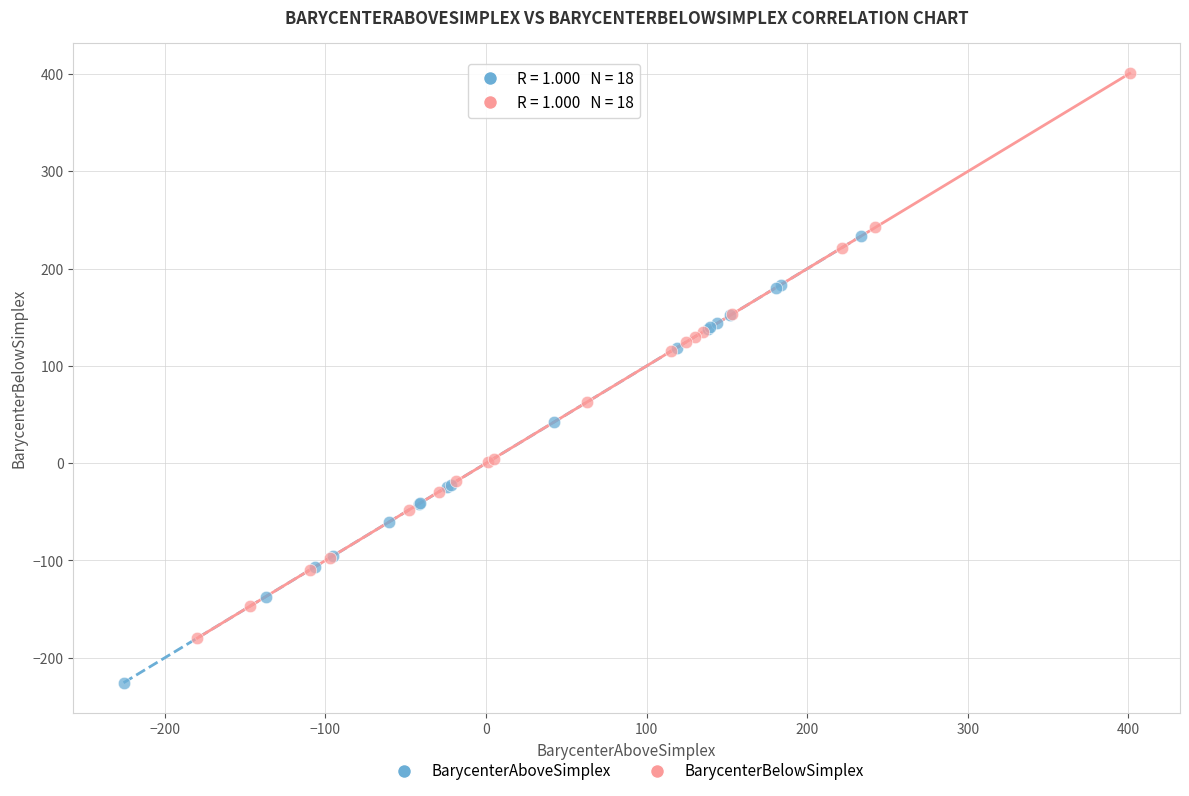

Which series has the largest Y range (max minus min)?

BarycenterBelowSimplex